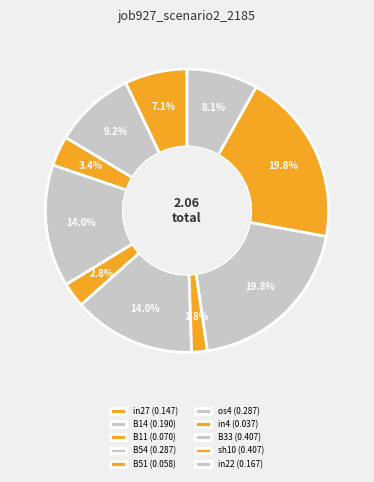

To the nearest percent, what is the difference between the B51 and B54 slice percentages?

11%